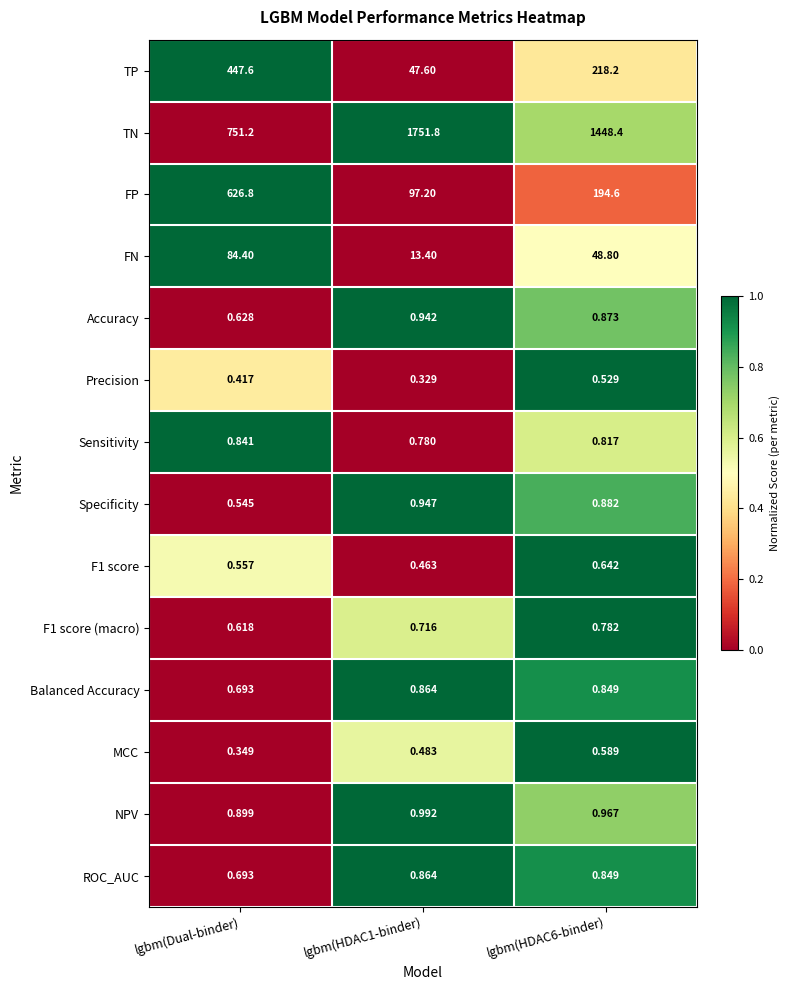

Which series has the largest total across all categories?

TN